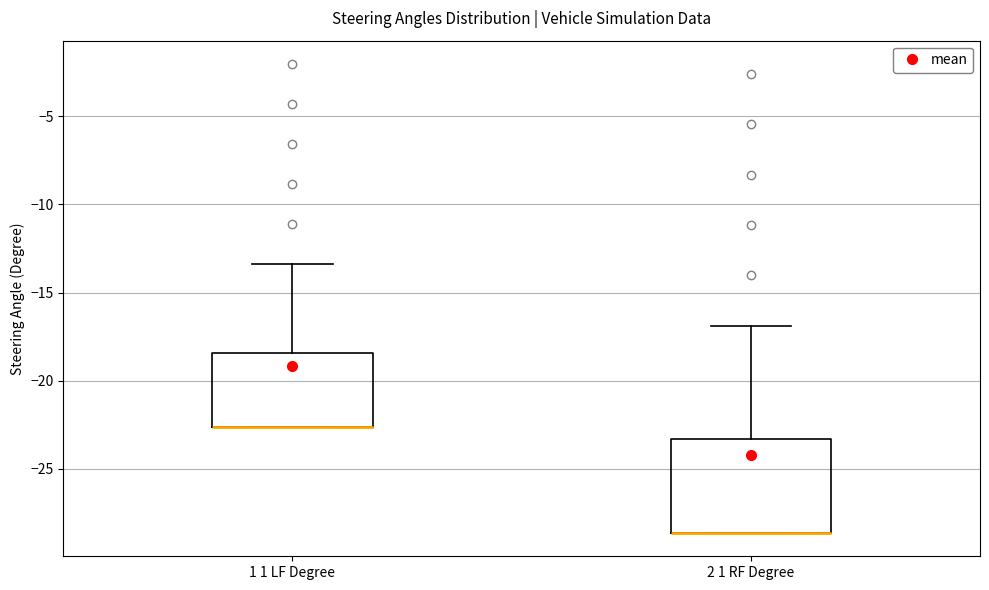

Reading left to right, read every box against the y-axis: the position of its median line, the range the box covers, and the ends of its whiskers. The values are not printed on the chart, so give them approximately, as read against the axis.

1 1 LF Degree: median -22.5 (drawn on the box's lower edge), box -22.5 to -18.5, whiskers -22.5 to -13.5
2 1 RF Degree: median -28.5 (drawn on the box's lower edge), box -28.5 to -23.5, whiskers -28.5 to -17.0